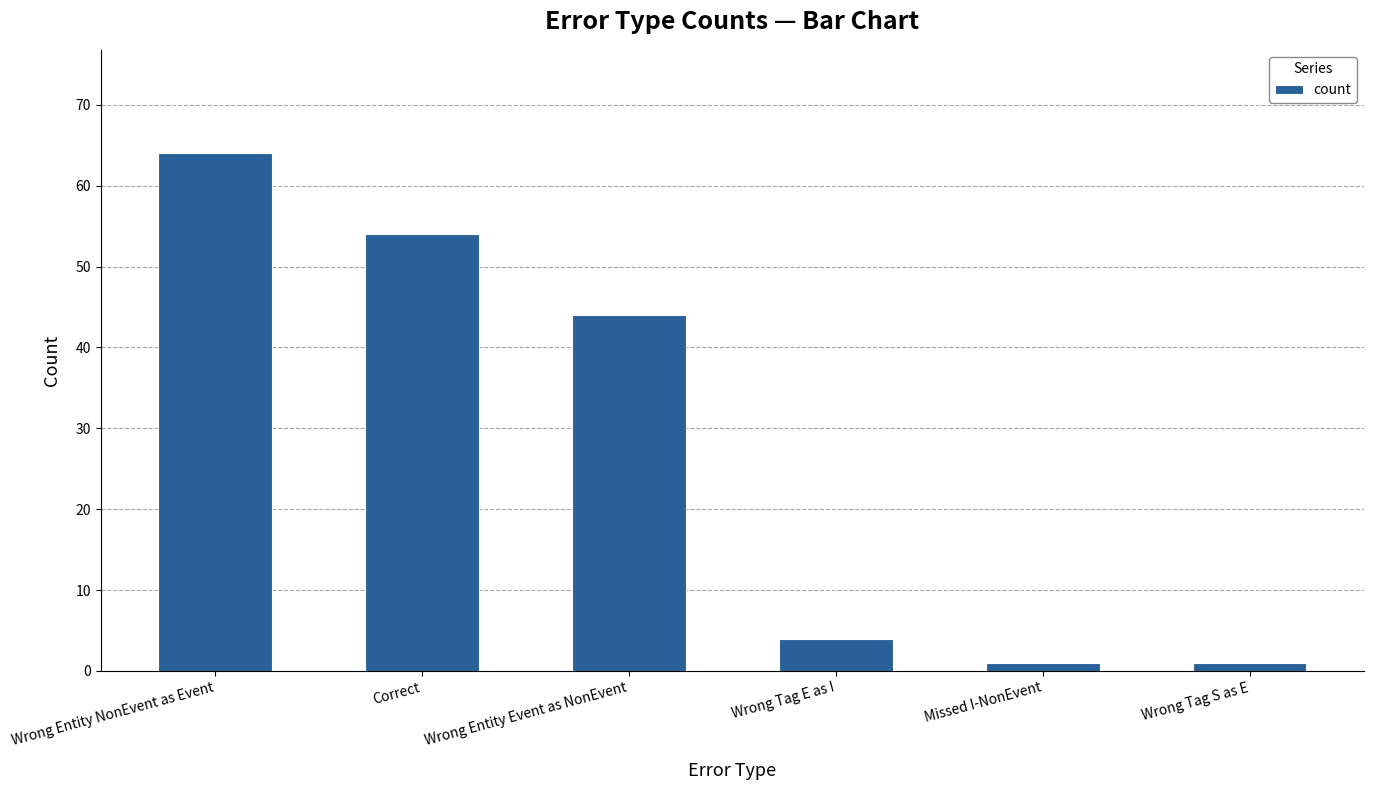

Approximately how many times larger is the value at Wrong Tag E as I compared to Missed I-NonEvent?

4.0